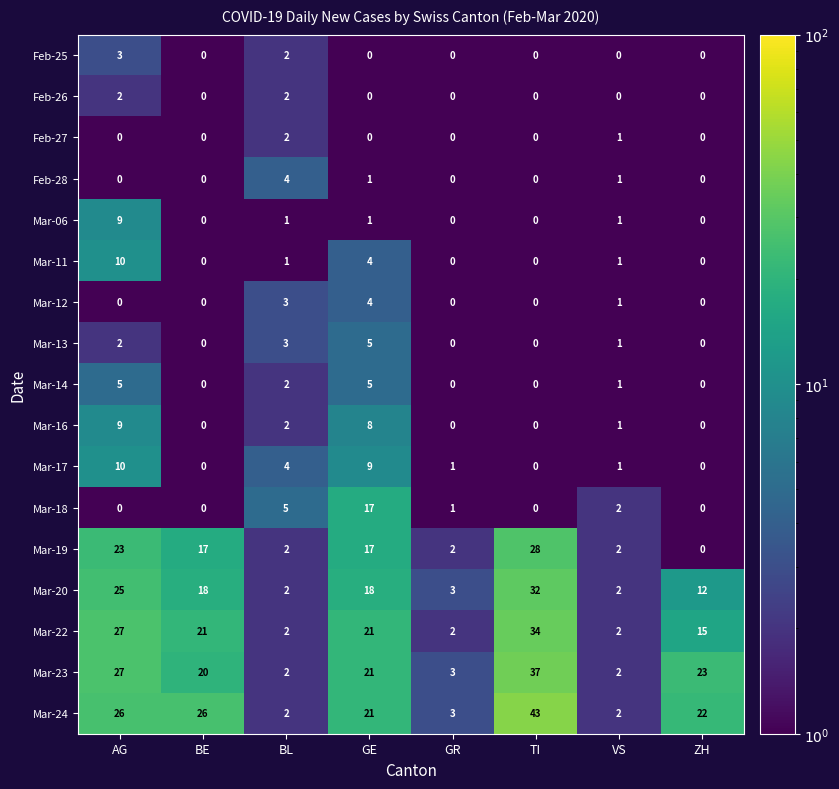

Between BE and VS, which series saw the biggest shift?

Mar-24